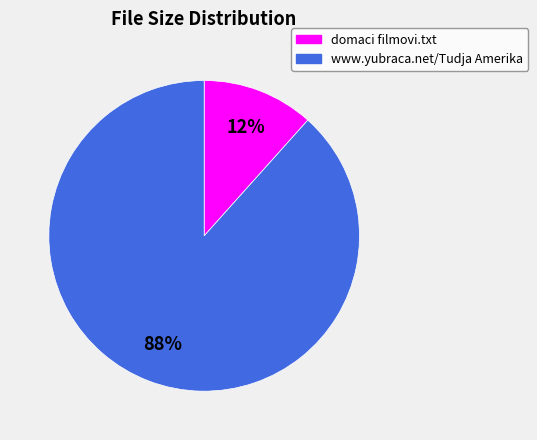

How many segments does this pie chart have?

2